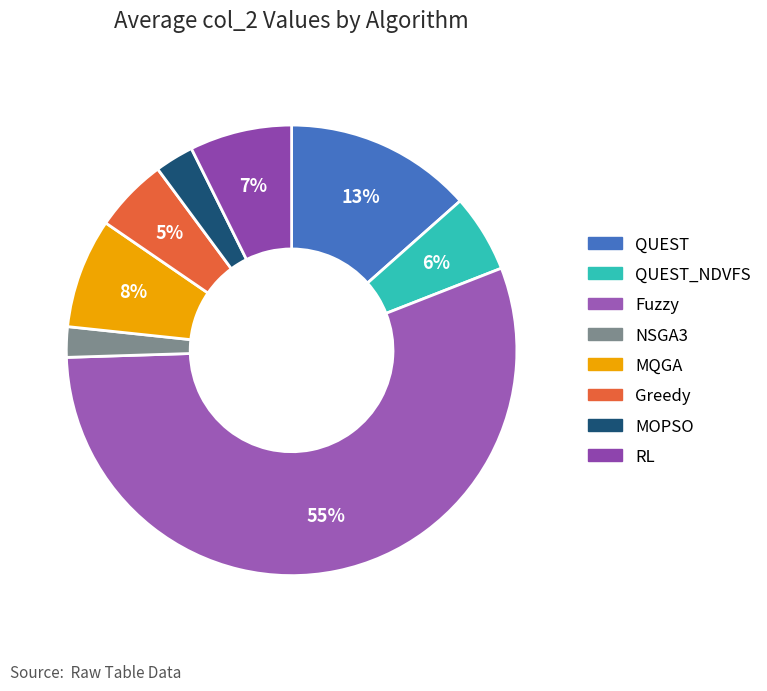

Which category accounts for the majority?

Fuzzy